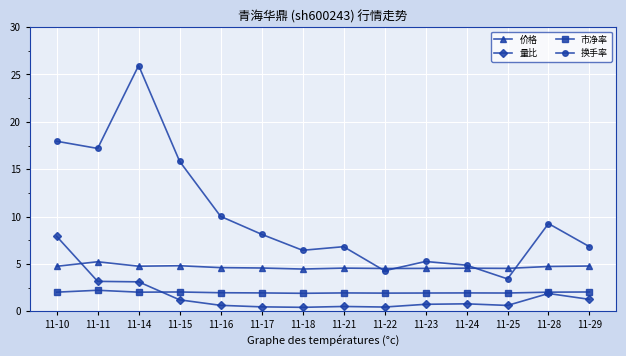

What is the difference between the highest and lowest values at 11-28?

7.4